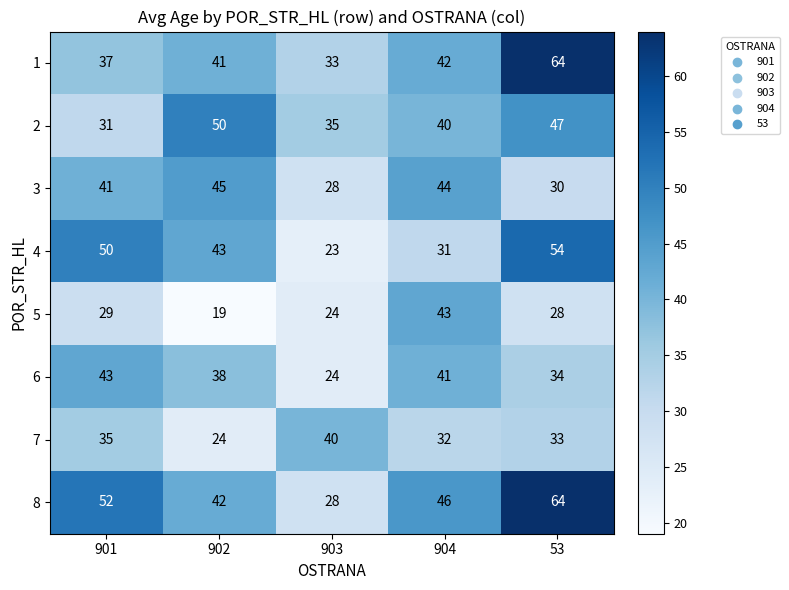

The value of 3 at 903 is 28. True or false?

True